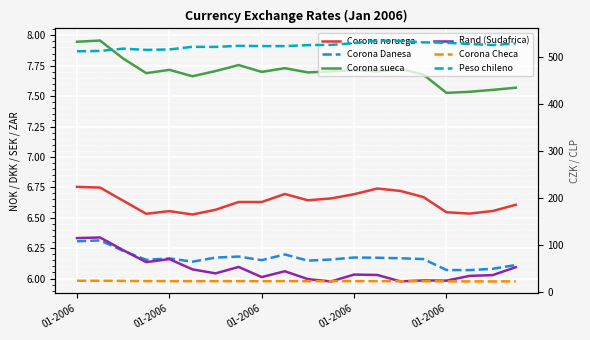

Is it true that Corona noruega equals 6.5 at 01-2006?

True